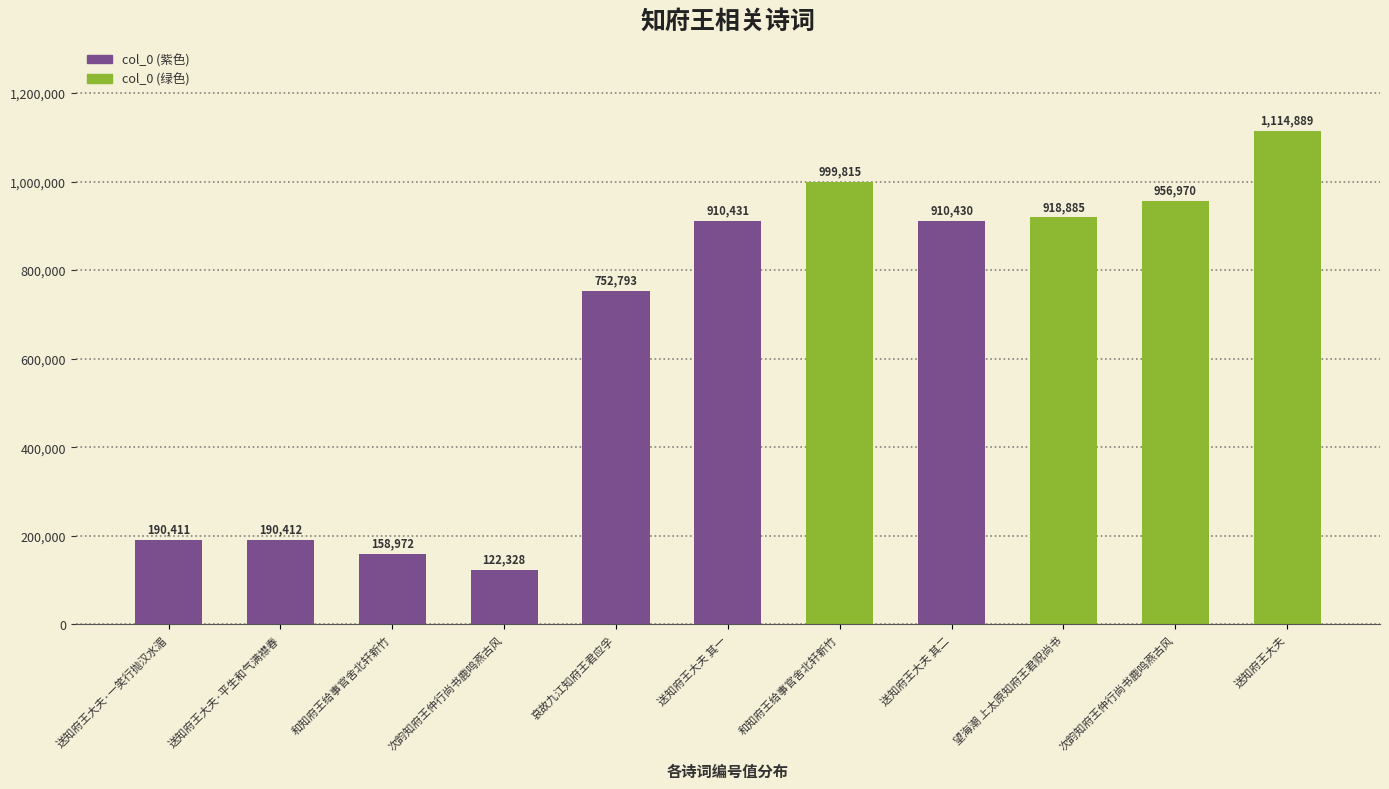

True or false: the data shows 158972 at 和知府王给事官舍北轩新竹.

True